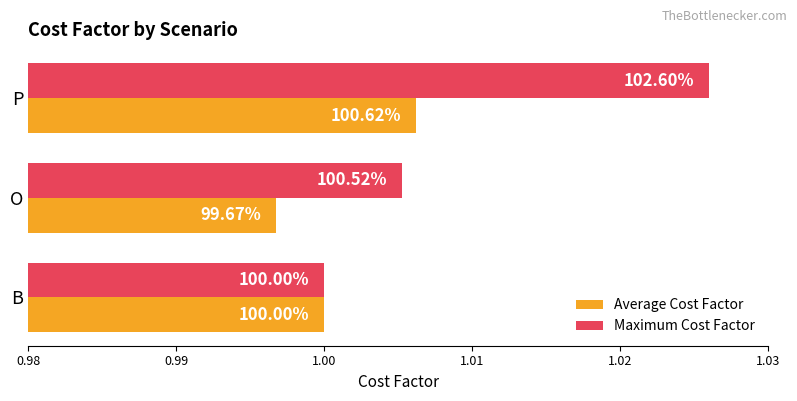

What are all the series names shown in the legend?

Average Cost Factor, Maximum Cost Factor